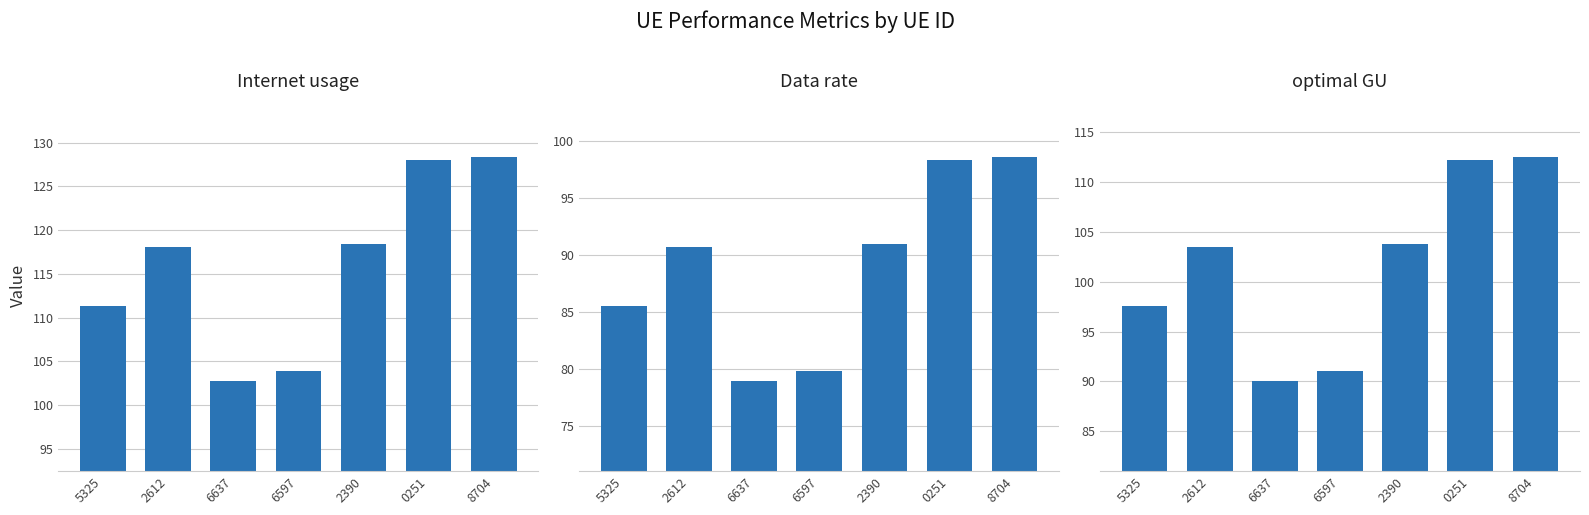

At 6597, list the series in order from smallest to largest.

Data rate, optimal GU, Internet usage